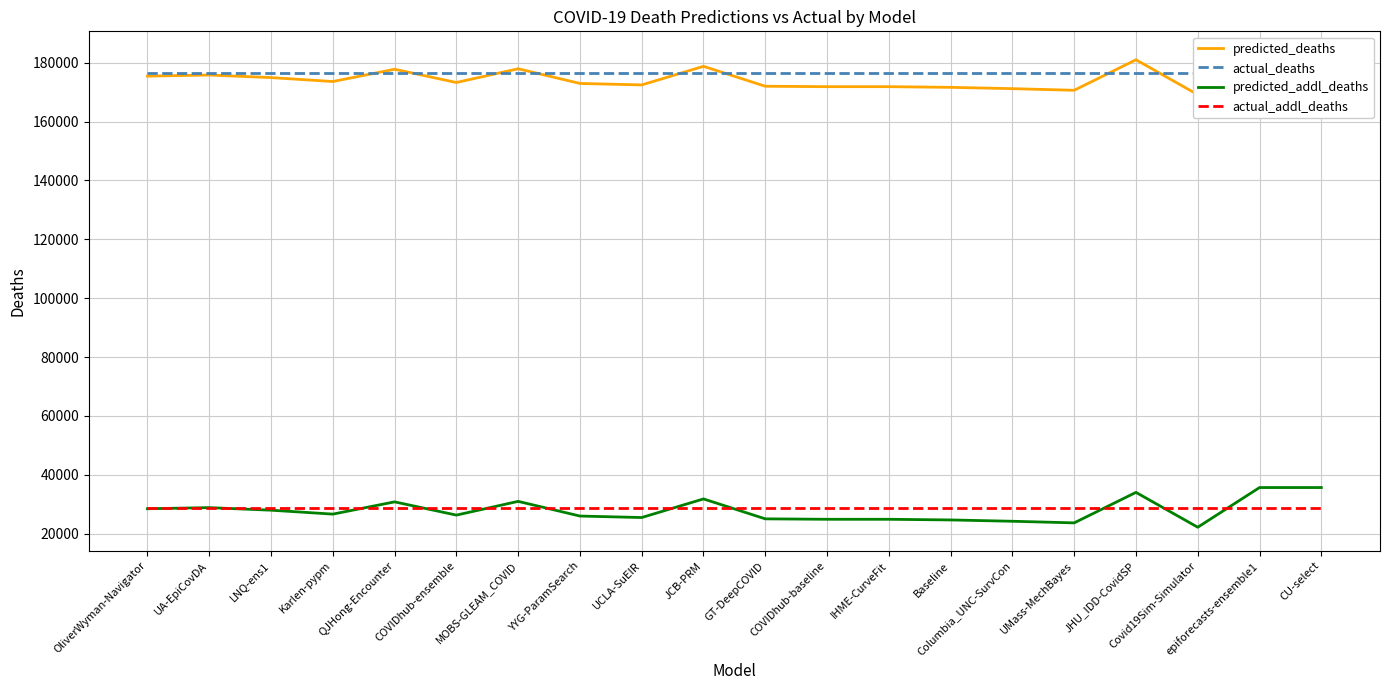

What is the sum of all actual_addl_deaths values?

572340.0